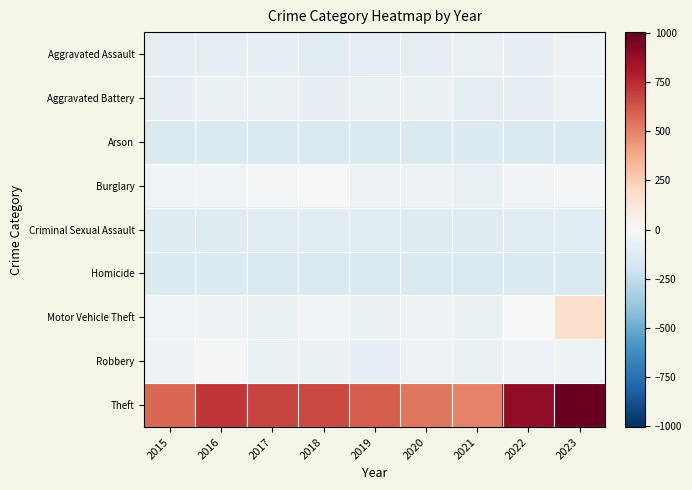

At 2016, list the series in order from largest to smallest.

Theft, Robbery, Burglary, Motor Vehicle Theft, Aggravated Battery, Aggravated Assault, Criminal Sexual Assault, Homicide, Arson